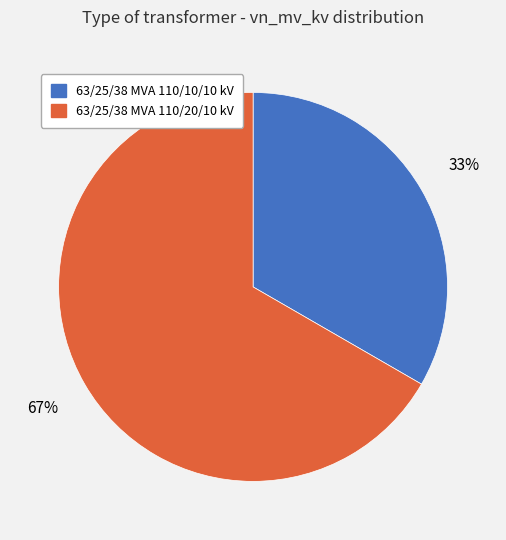

The 63/25/38 MVA 110/20/10 kV slice represents 61% of the pie. True or false?

False